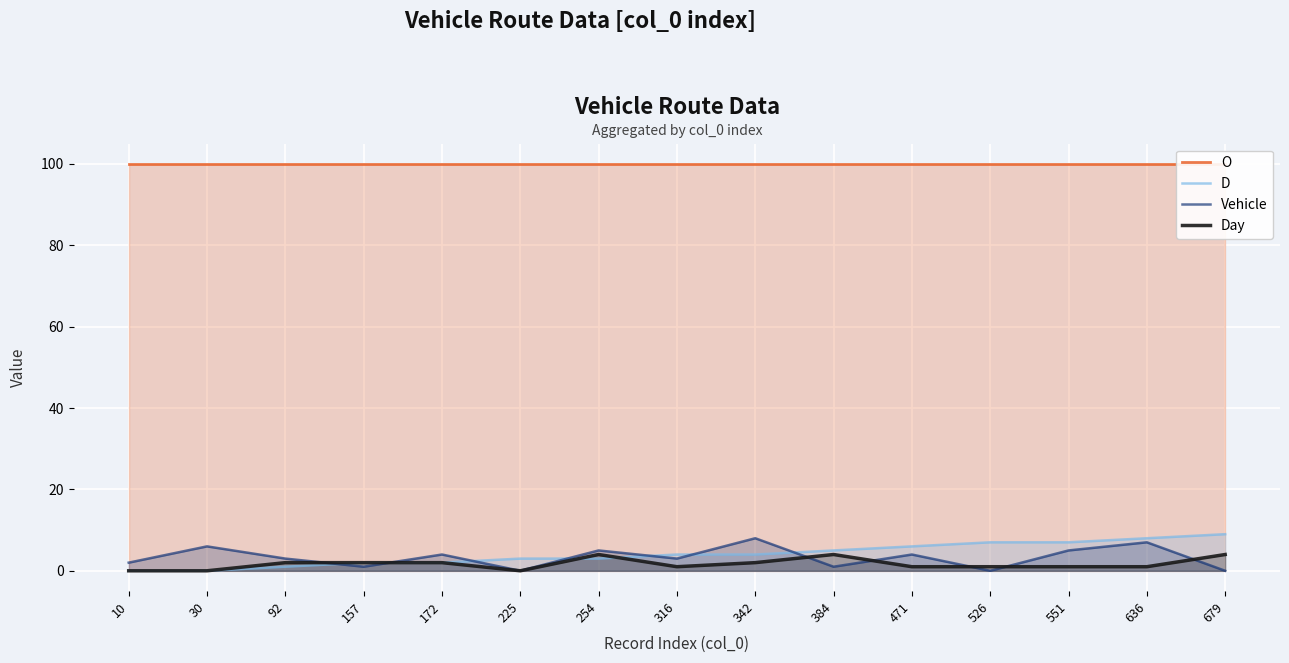

The Day series shows 1 at 551. True or false?

True